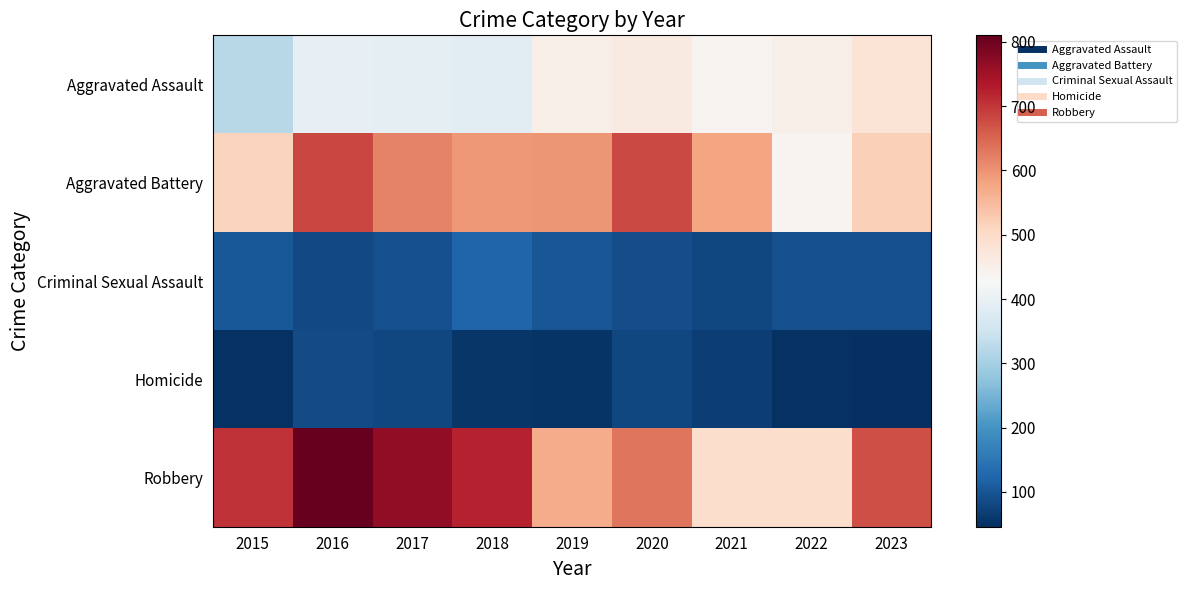

Which has a higher value, 2021 or 2019?

2019